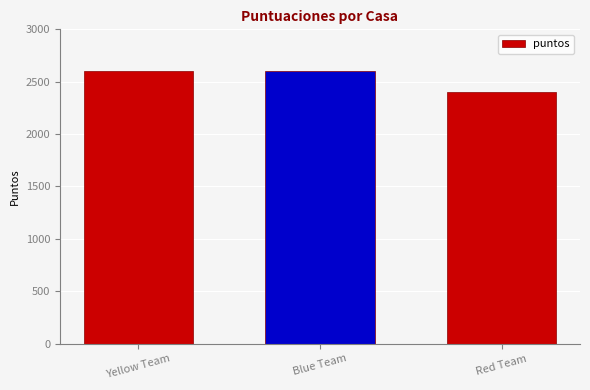

The chart shows a value of 2400 at Red Team. True or false?

True